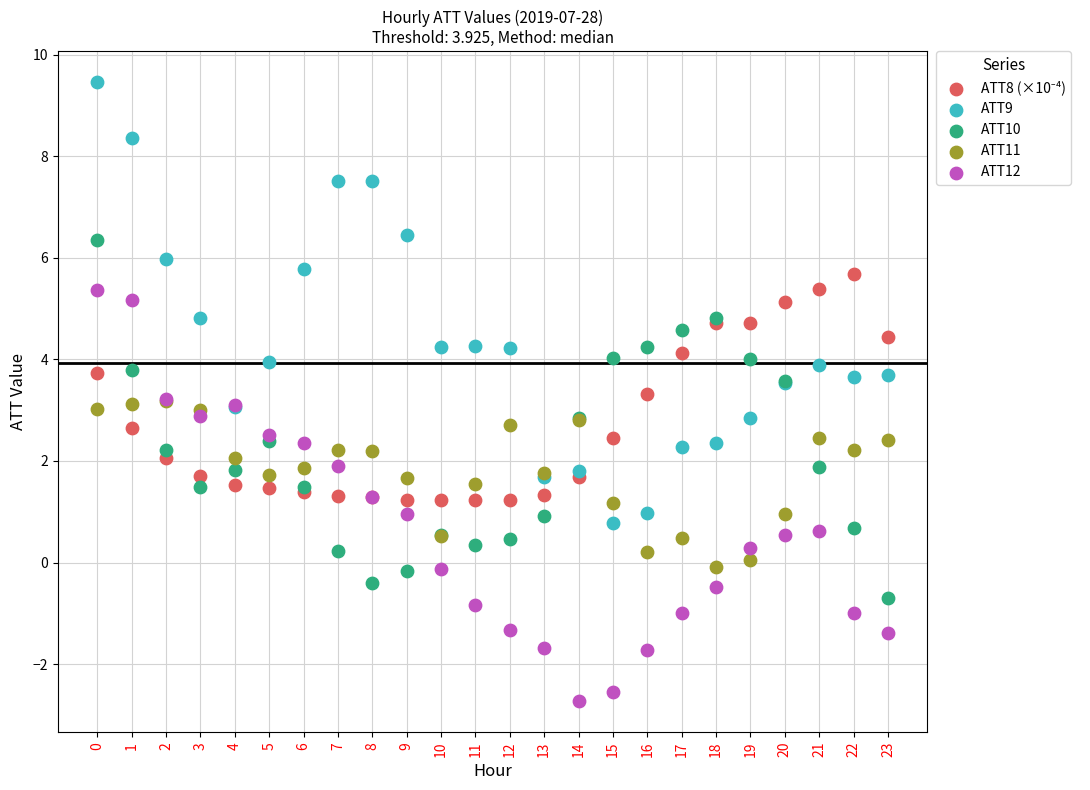

Which series has the largest Y range (max minus min)?

ATT9